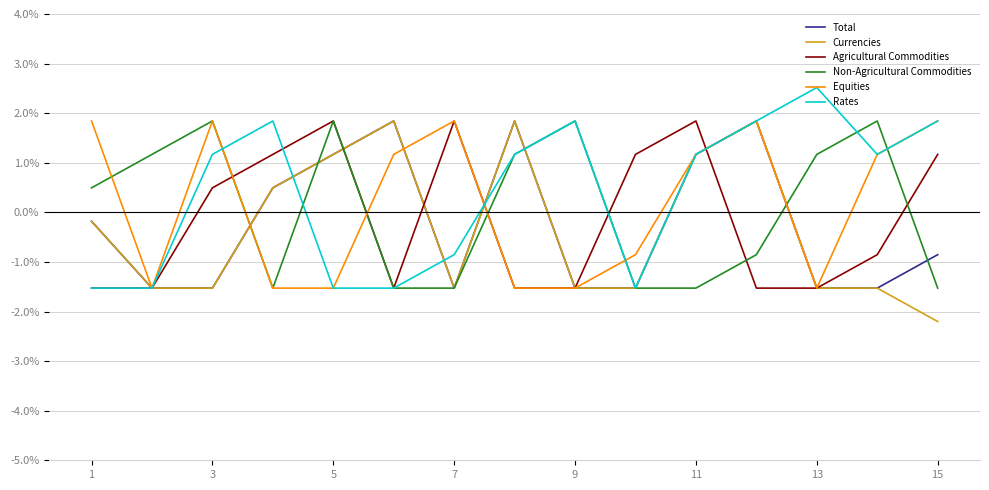

What is the greatest value displayed?

2.5